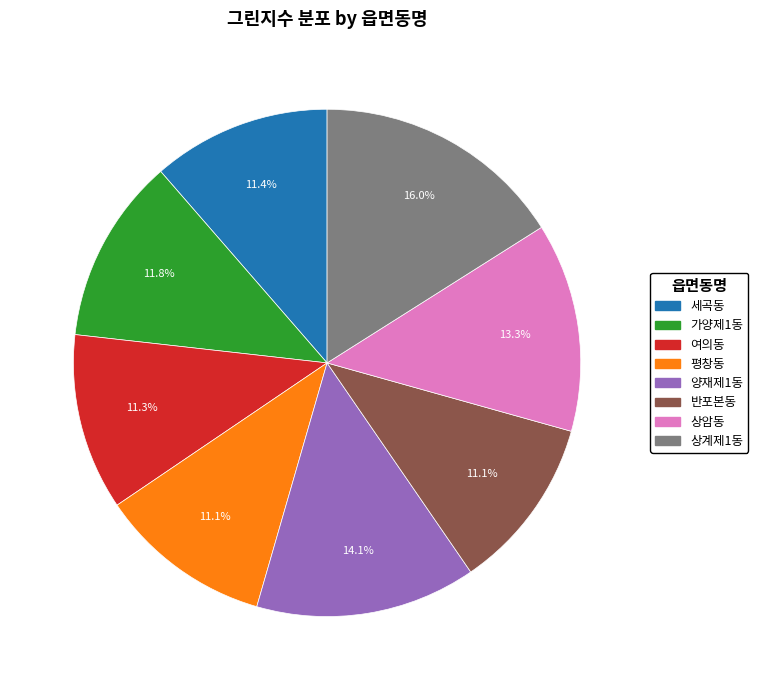

How much of the chart is everything except 세곡동?

88.6%